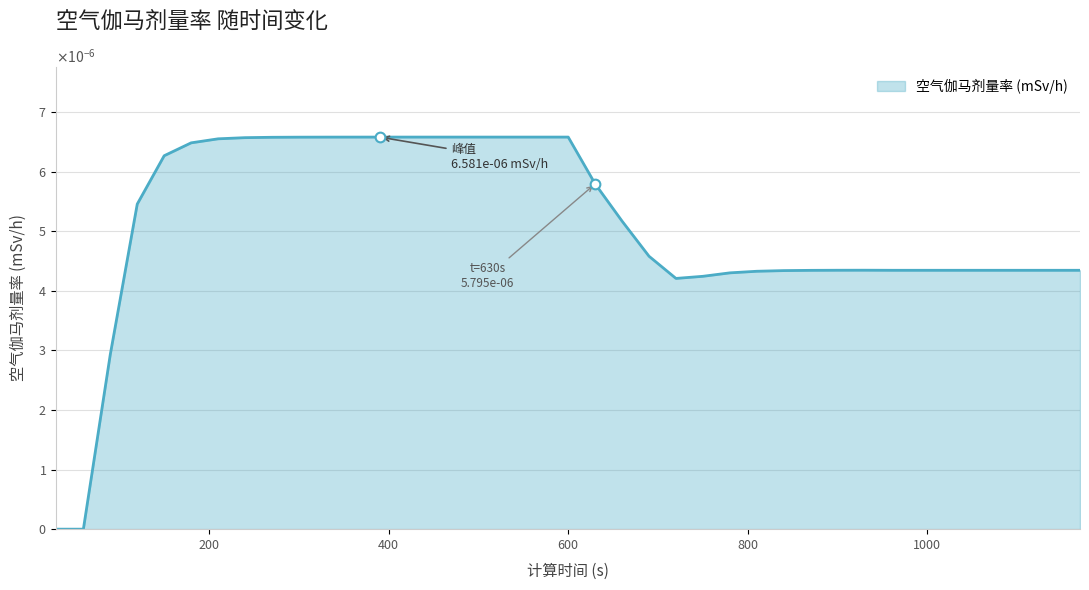

How many interior local valleys (lower than both neighbors) does the data have?

1